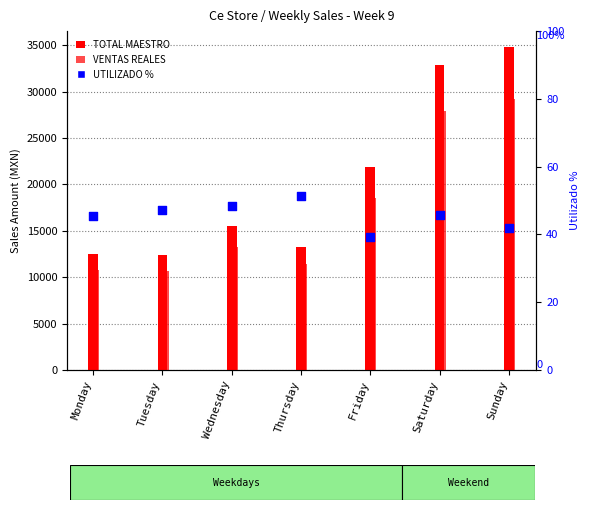

Is the value of TOTAL MAESTRO at Wednesday greater than the value of VENTAS REALES at Wednesday?

Yes